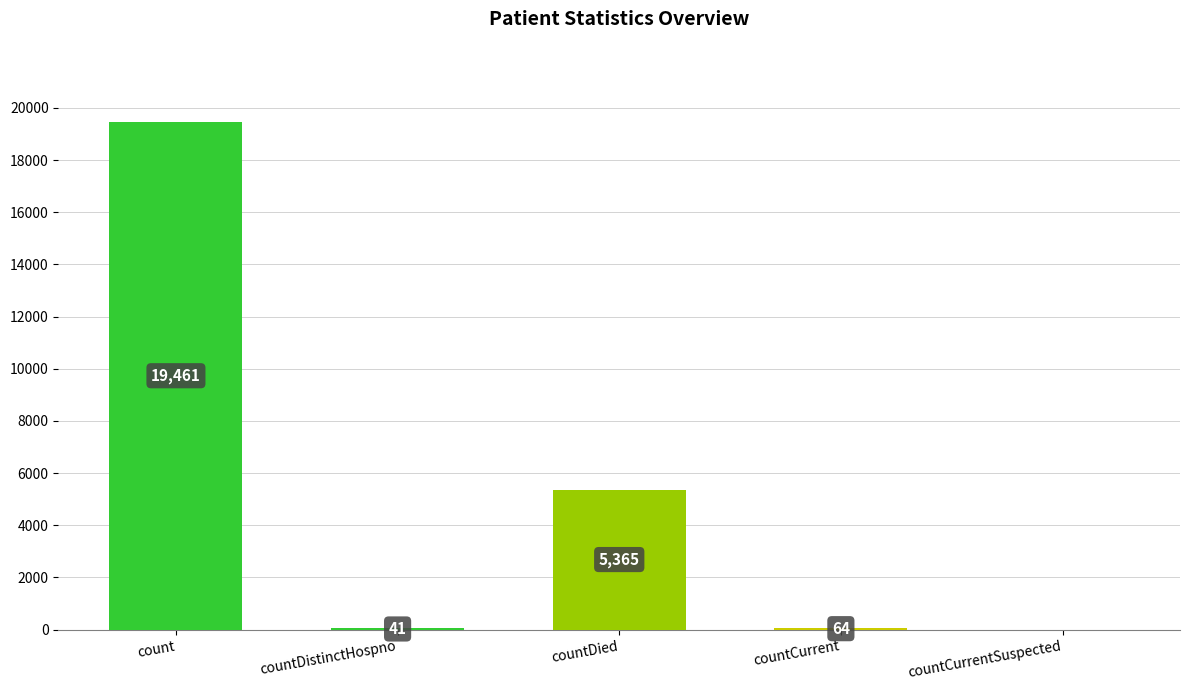

Are the bars horizontal?

No